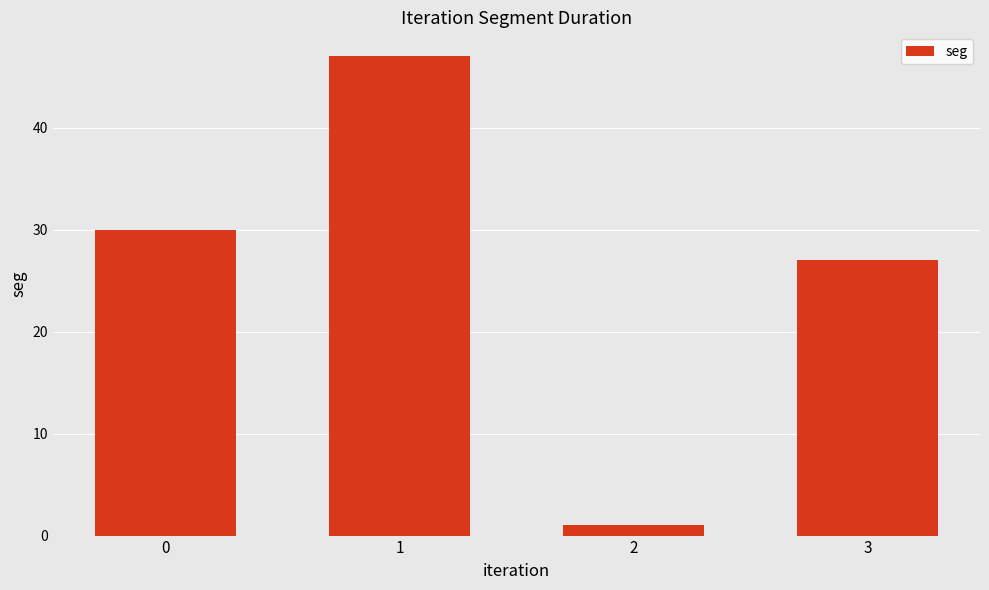

Reading left to right, transcribe all the data shown in this chart.

0=30	1=47	2=1	3=27